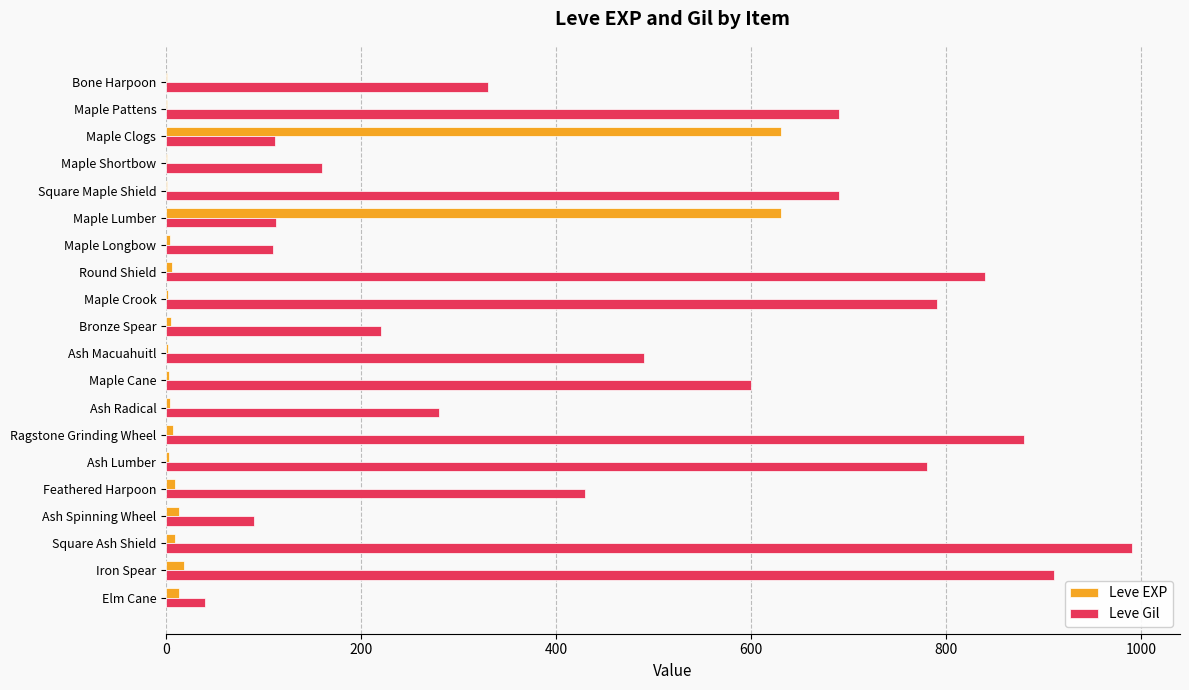

The value of Leve Gil at Iron Spear is 910. True or false?

True